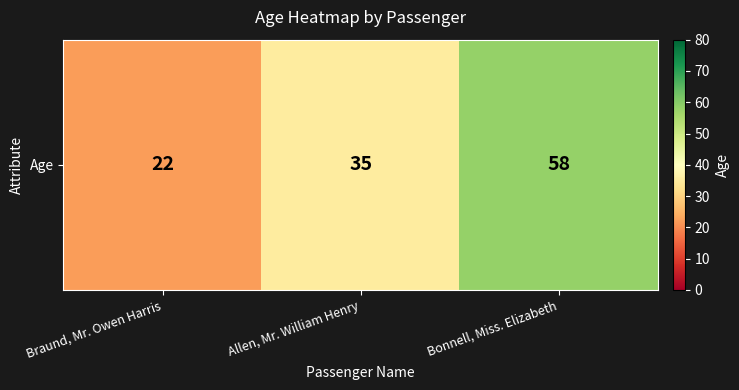

What is the ratio of the value at Bonnell, Miss. Elizabeth to the value at Allen, Mr. William Henry?

1.7